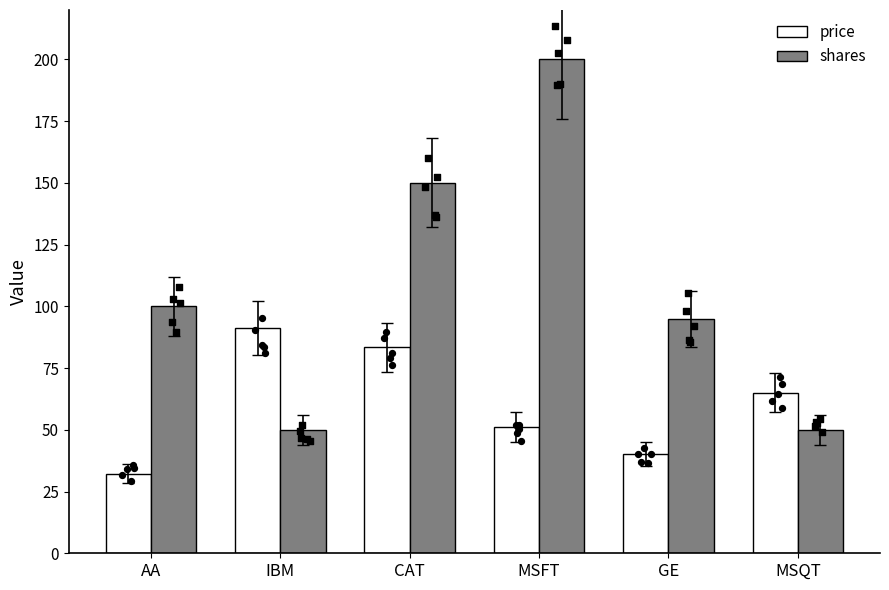

What is the total value across all series at MSFT?

251.2